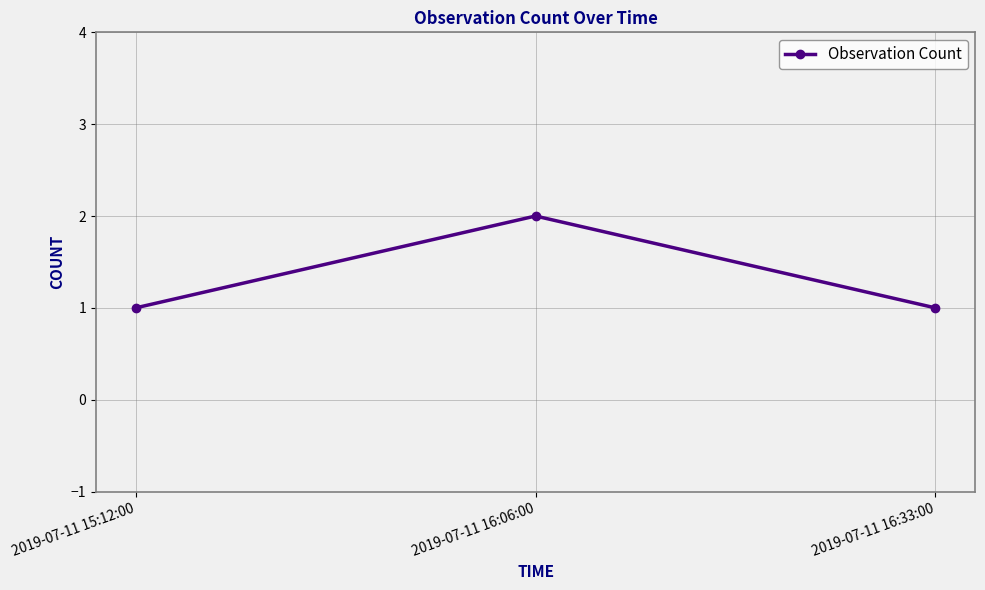

Reading left to right, list all the values displayed in this chart.

1	2	1